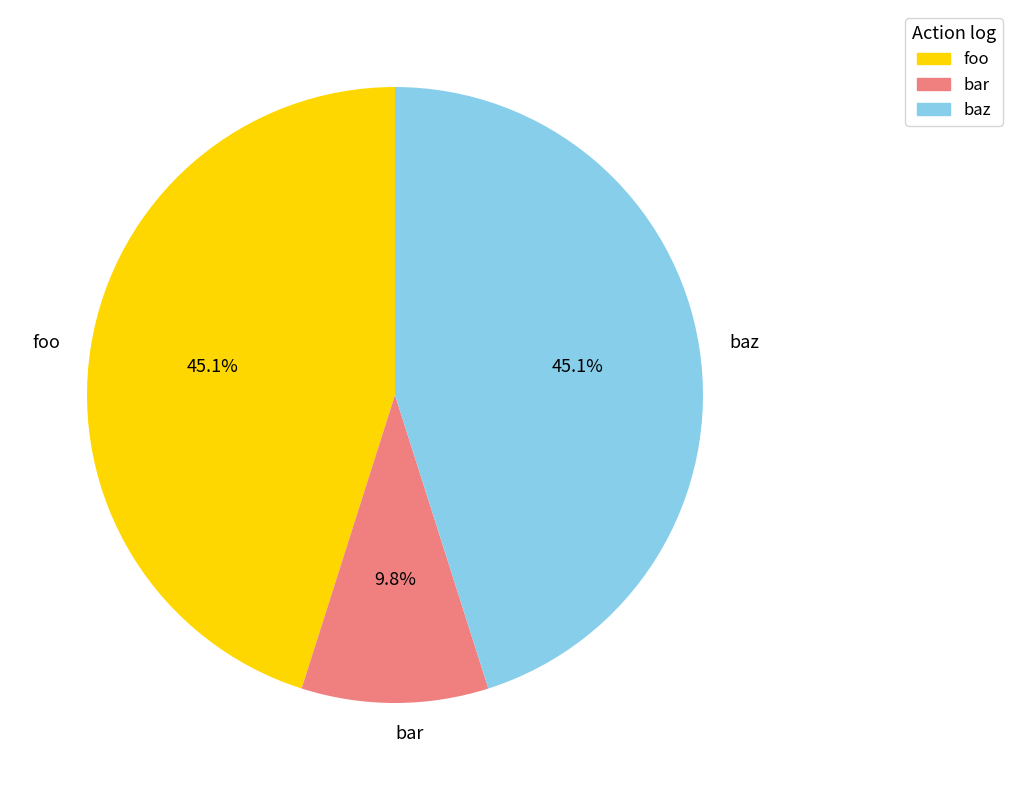

Which category has the smallest portion of the pie?

bar